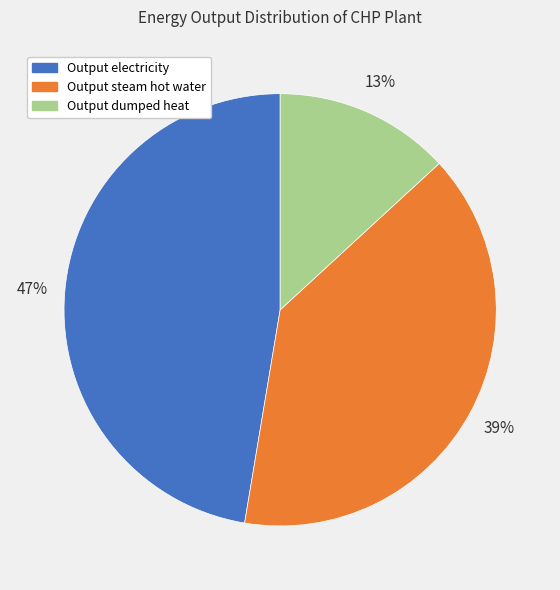

What percentage is the Output steam hot water slice, to the nearest percent?

39%